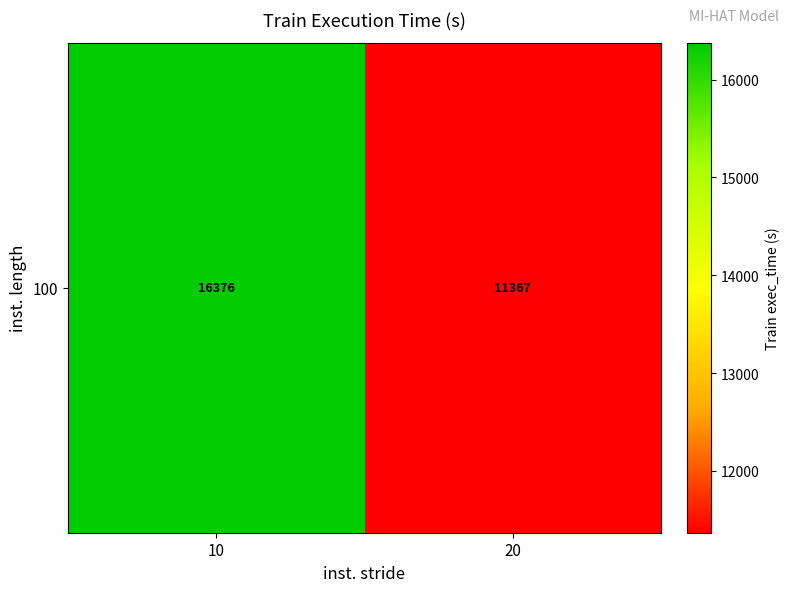

Is it true that the value at 10 is 16376.1?

True